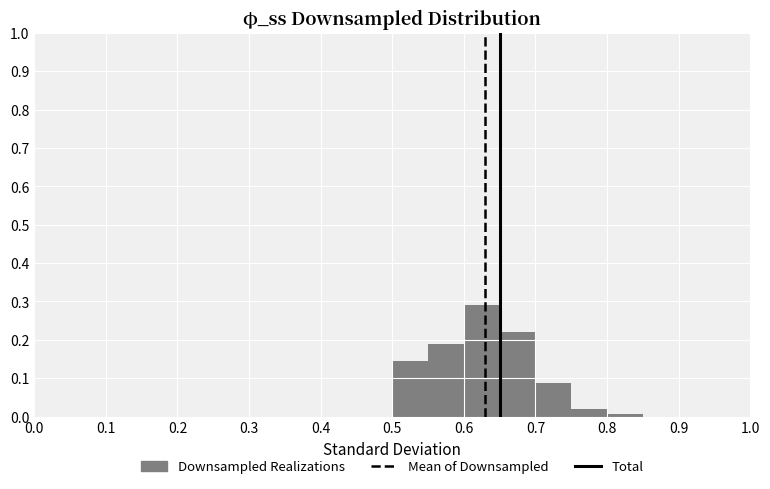

Which range on the x-axis has the tallest bar?

0.60 to 0.65